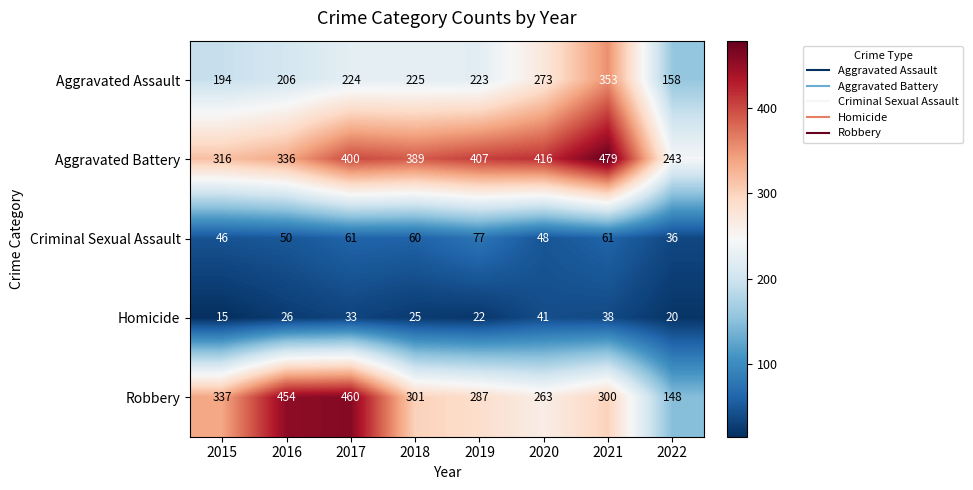

Count the number of categories in the chart.

8